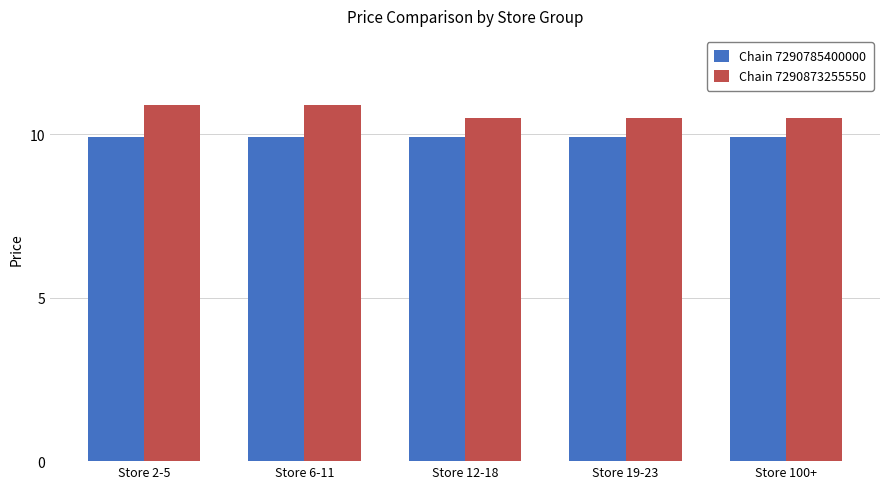

What is the spread (max minus min) of values at Store 2-5?

1.0